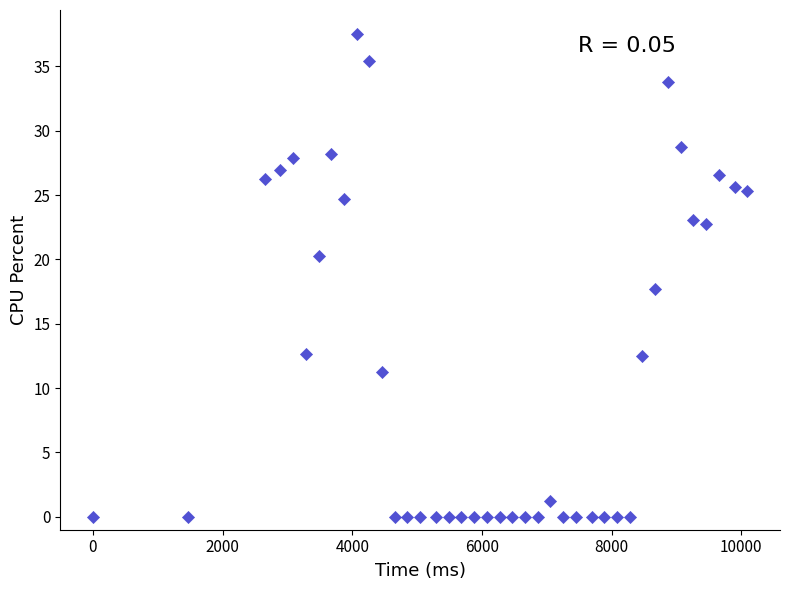

What is the range of X values (max minus min)?

10094.0